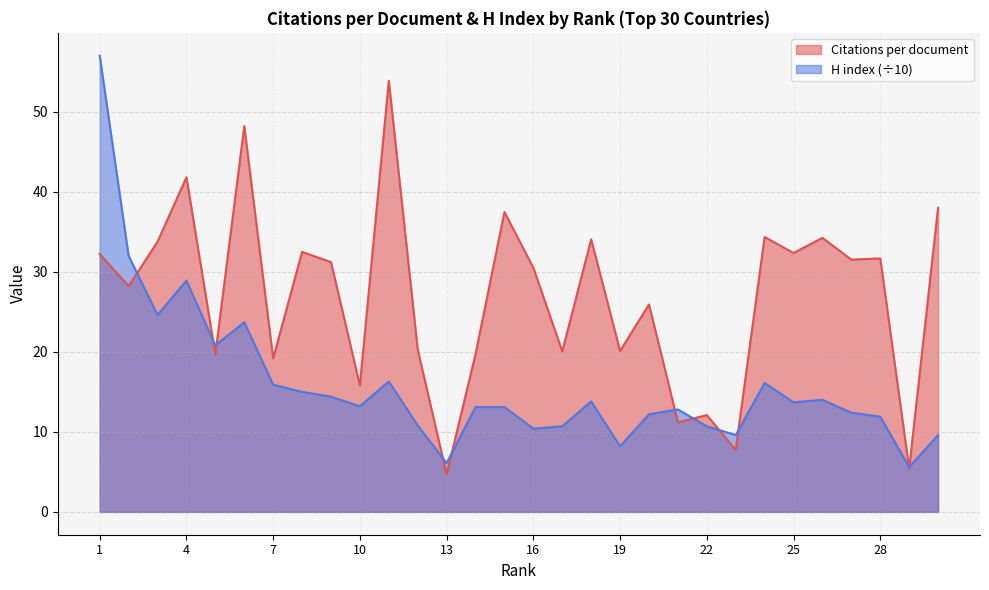

How many values in the Citations per document series are below 31?

15